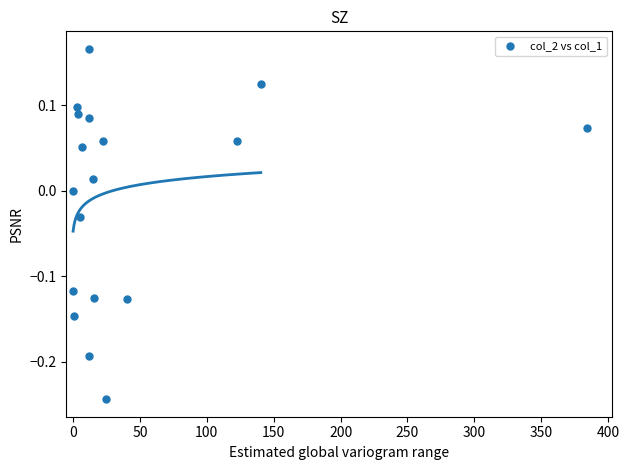

What is the range of Y values (max minus min)?

0.4